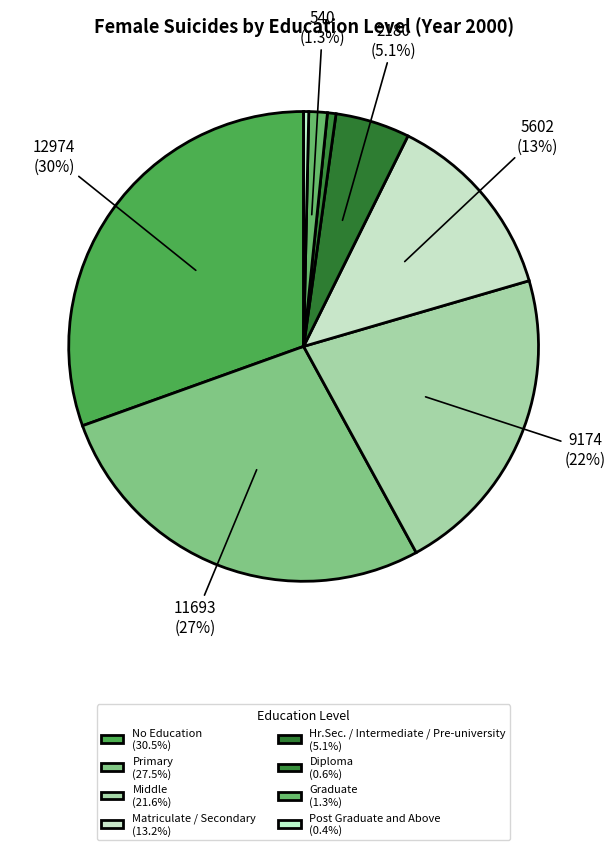

To the nearest percent, what portion does Matriculate / Secondary represent?

13%